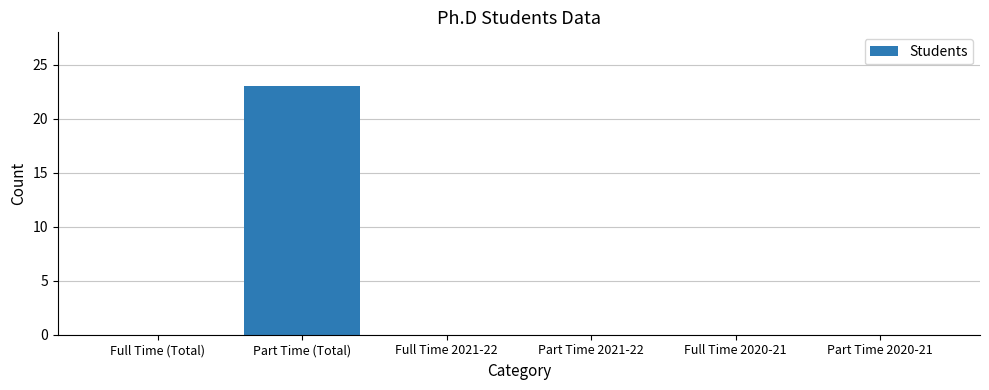

Which has a higher value, Full Time (Total) or Part Time (Total)?

Part Time (Total)